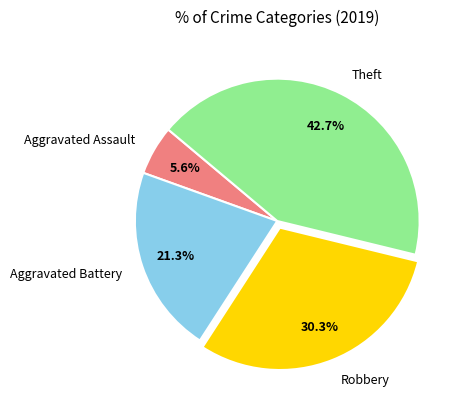

What percentage is NOT represented by Aggravated Battery?

78.7%